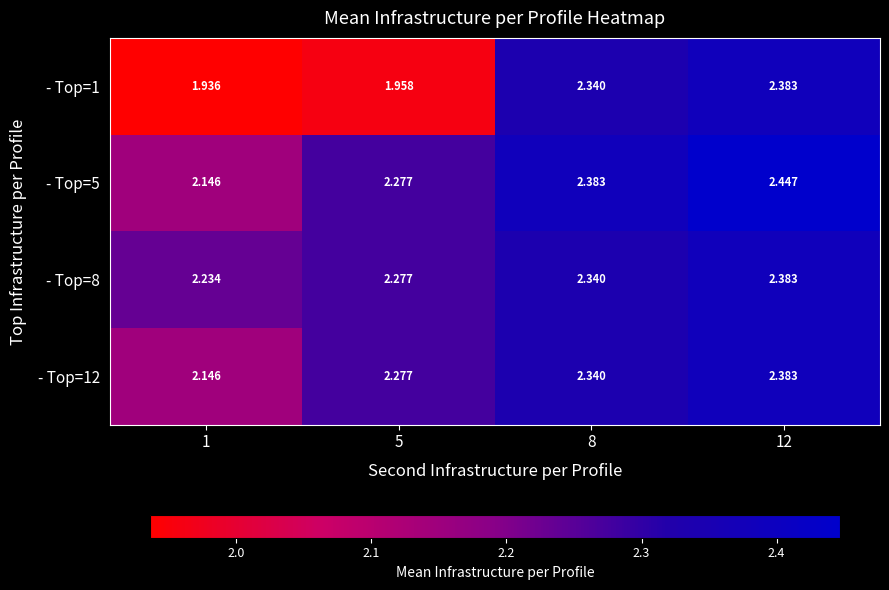

Is the value of - Top=12 at 8 greater than the value of - Top=8 at 12?

No